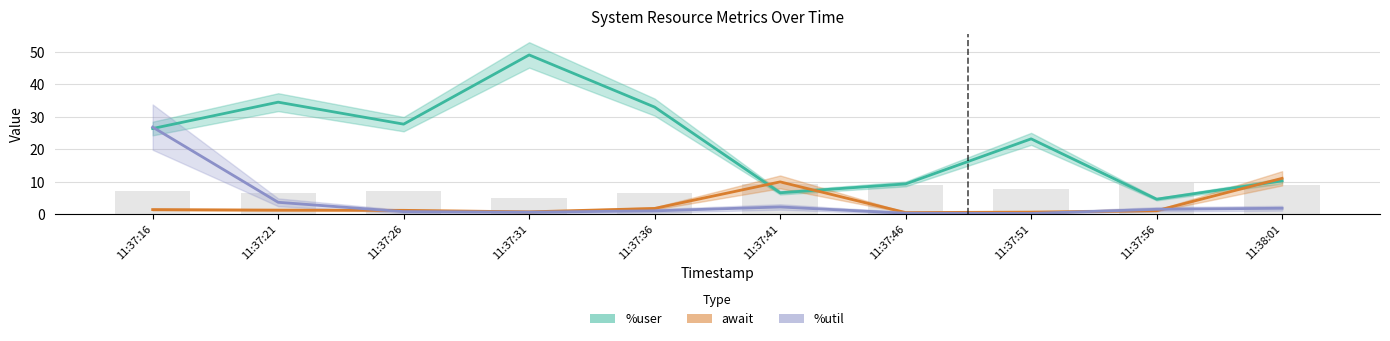

At how many categories does at least one series exceed 37?

1